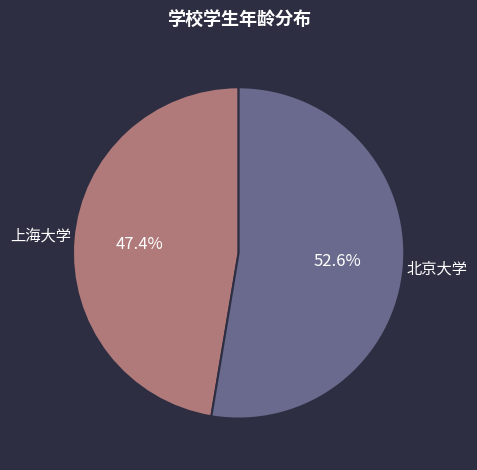

Combined, what portion of the pie is 北京大学 and 上海大学?

100.0%